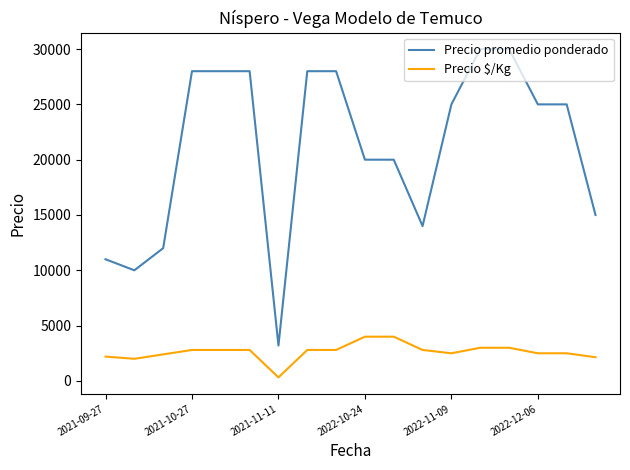

True or false: Precio promedio ponderado and Precio $/Kg intersect in this chart.

False